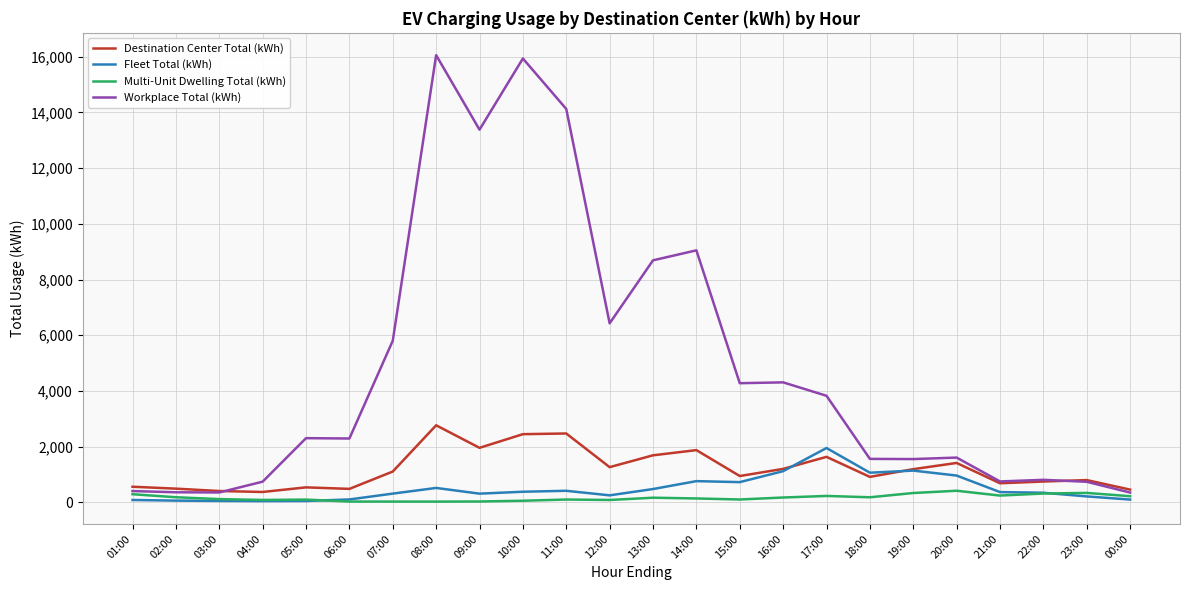

What is the difference between the highest and lowest values at 22:00?

491.9